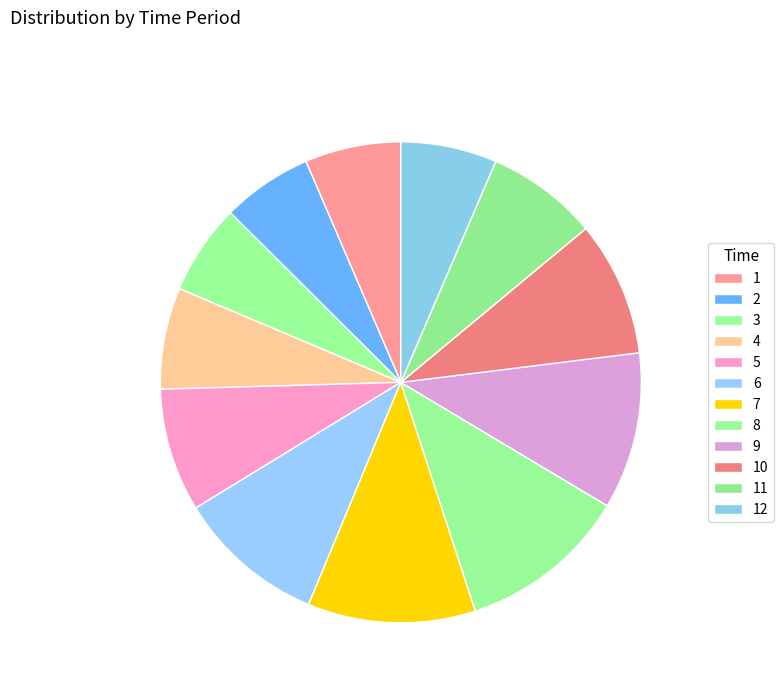

To the nearest percent, what percentage of the pie is 1?

6%